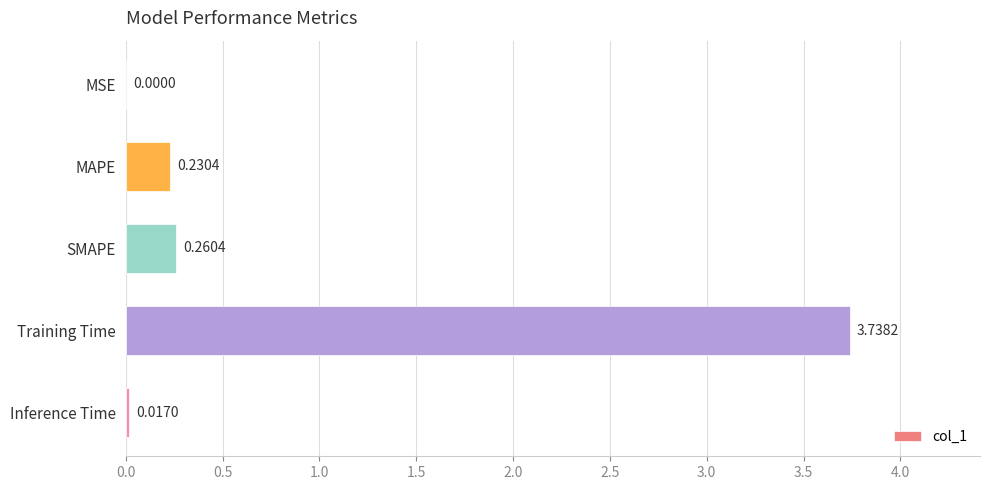

Between Training Time and MSE, which is larger?

Training Time